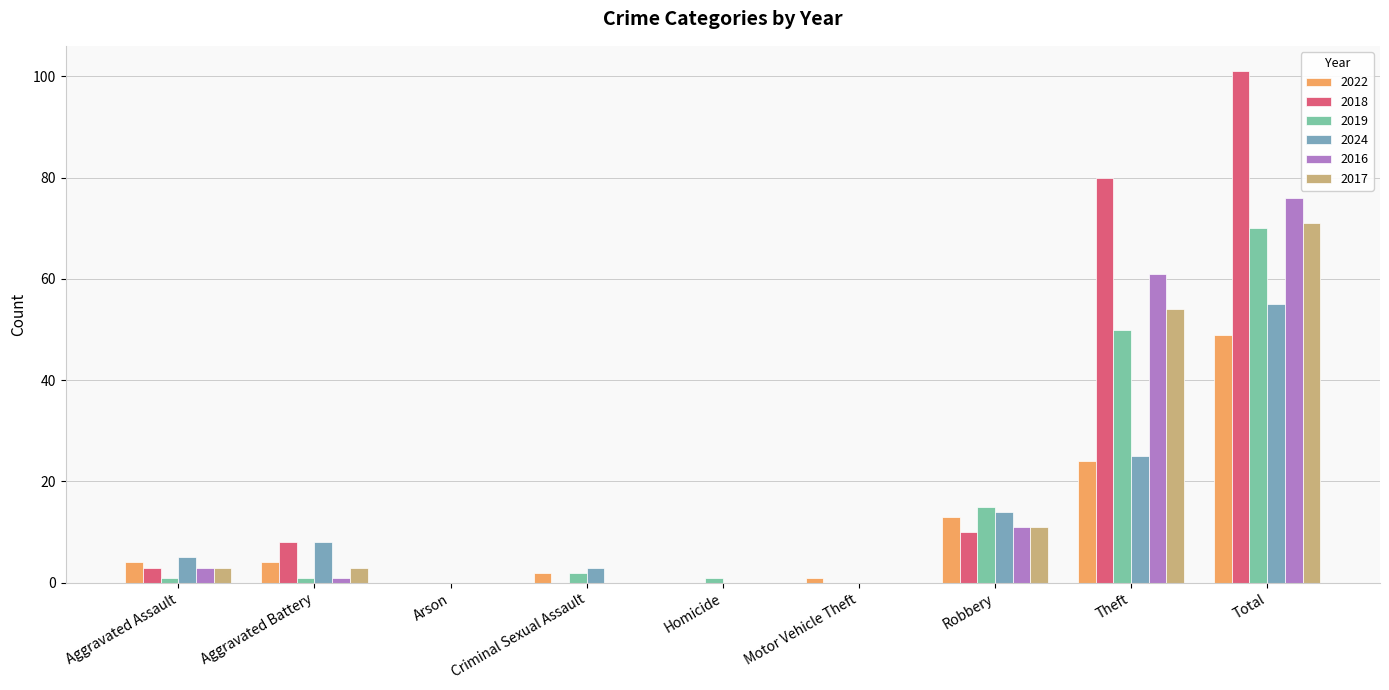

Which series has the largest total across all categories?

2018